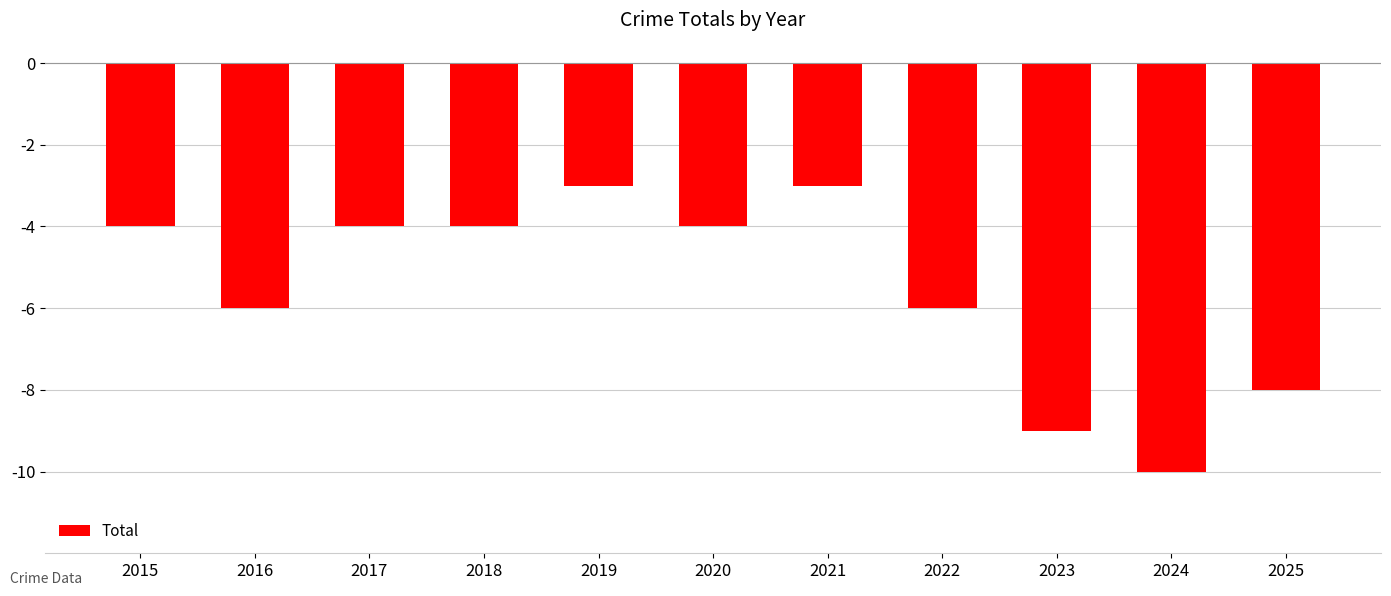

At which category does the chart reach its minimum across all series?

2024